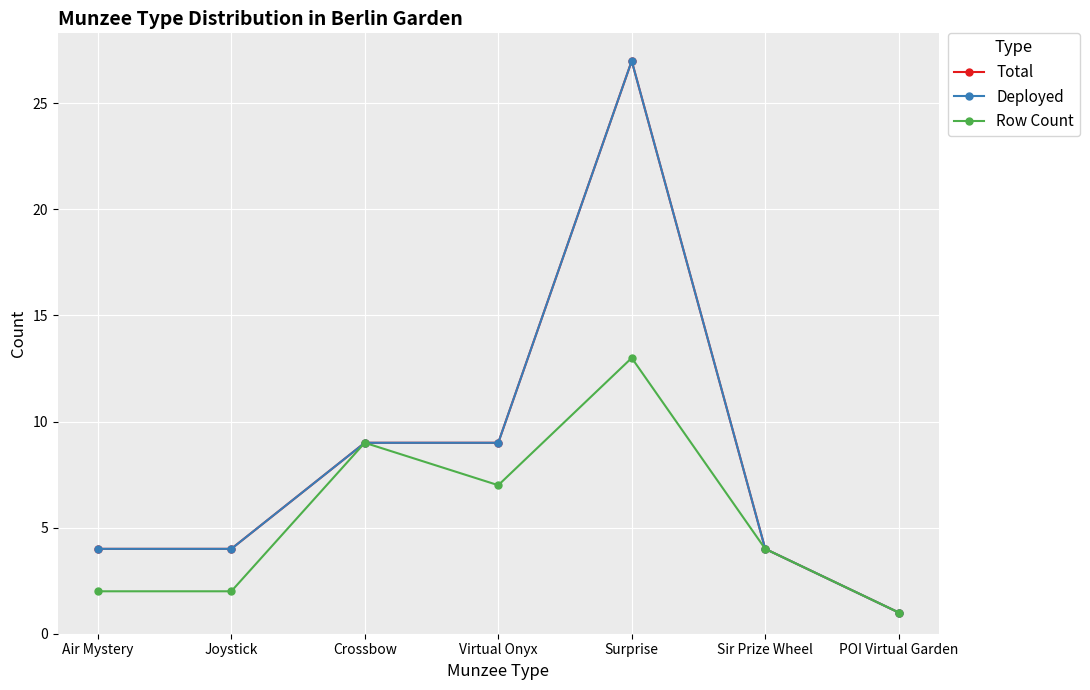

What is the spread (max minus min) of values at Joystick?

2